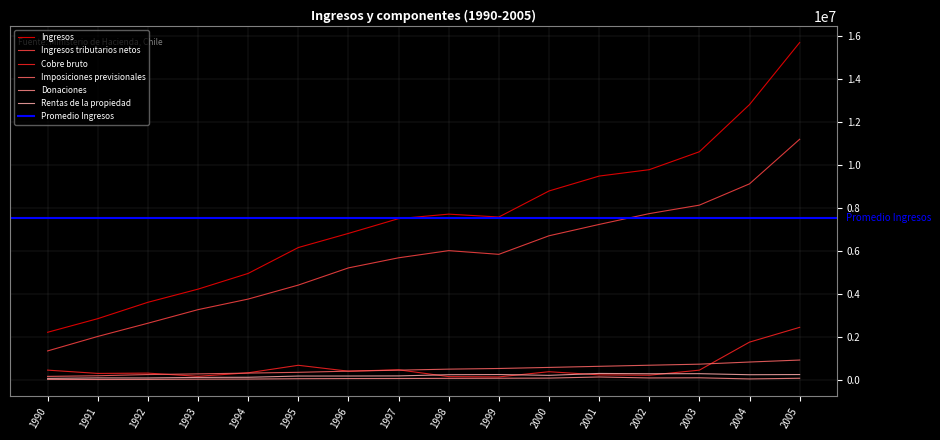

What is the difference between the maximum and minimum values in the Ingresos tributarios netos series?

9841530